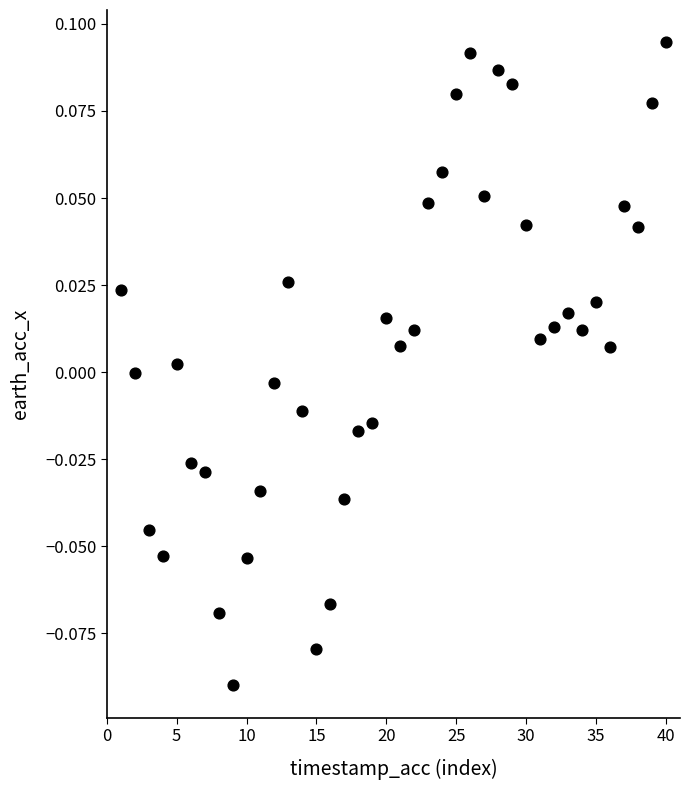

What is the range of X values (max minus min)?

39.0